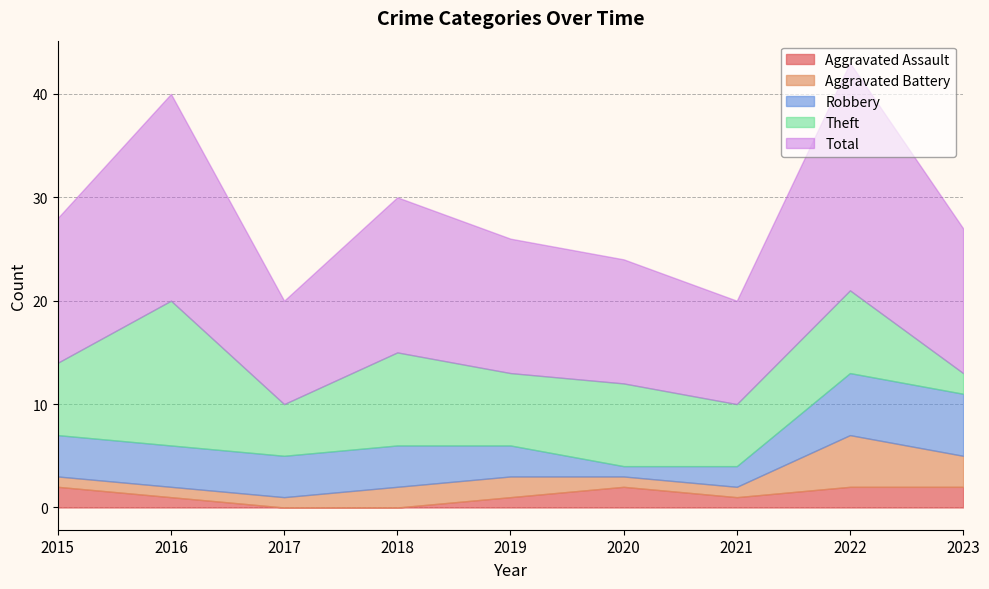

Which series has the largest total across all categories?

Total